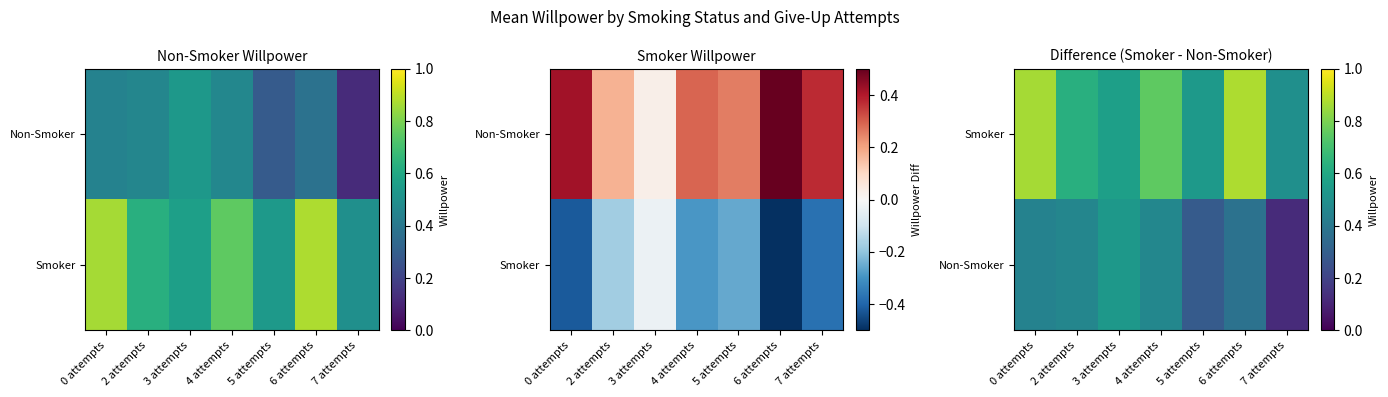

The Smoker series shows 0.5 at 5 attempts. True or false?

True